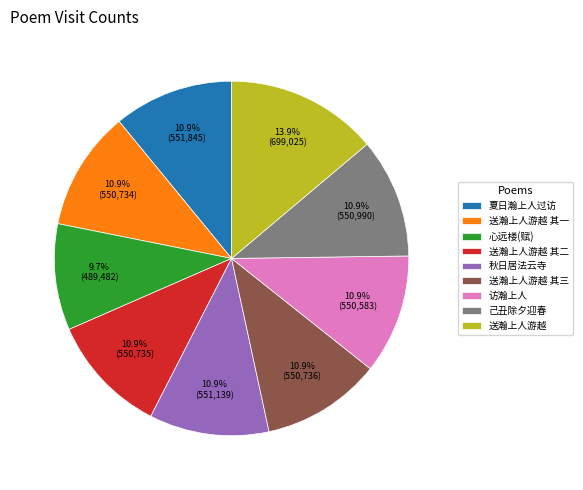

Is there a majority slice in this chart?

No